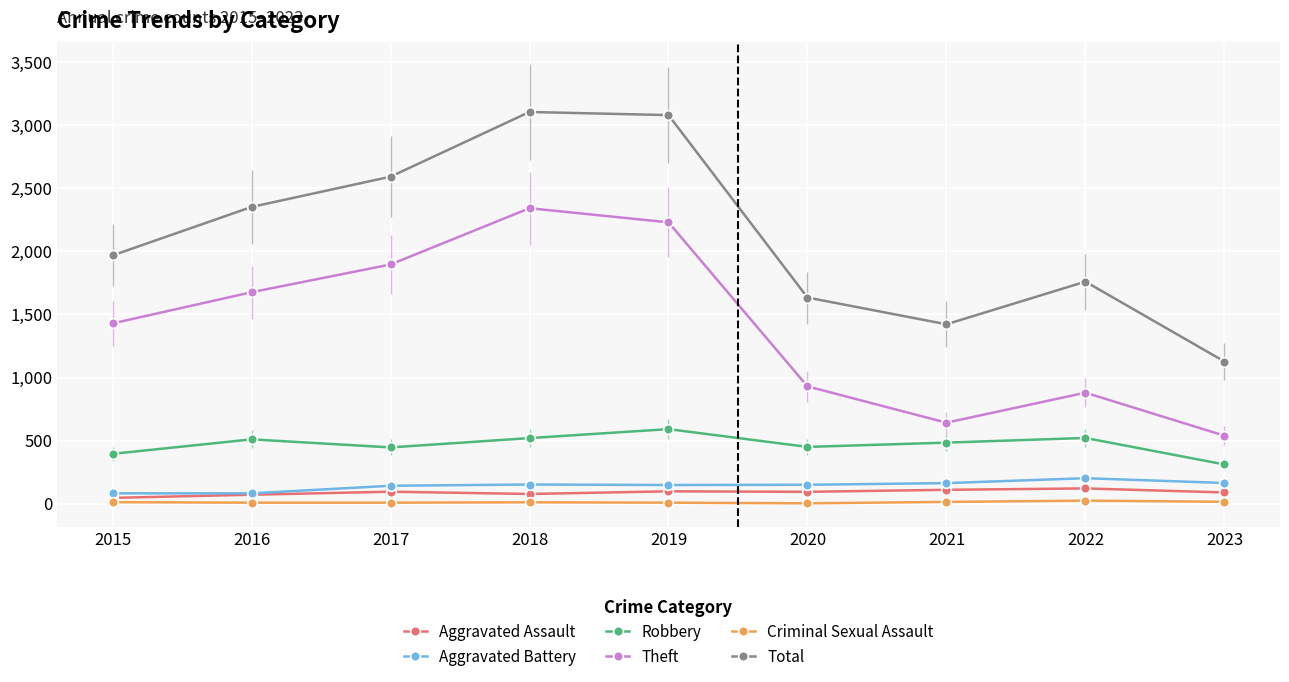

Which series has the largest total across all categories?

Total